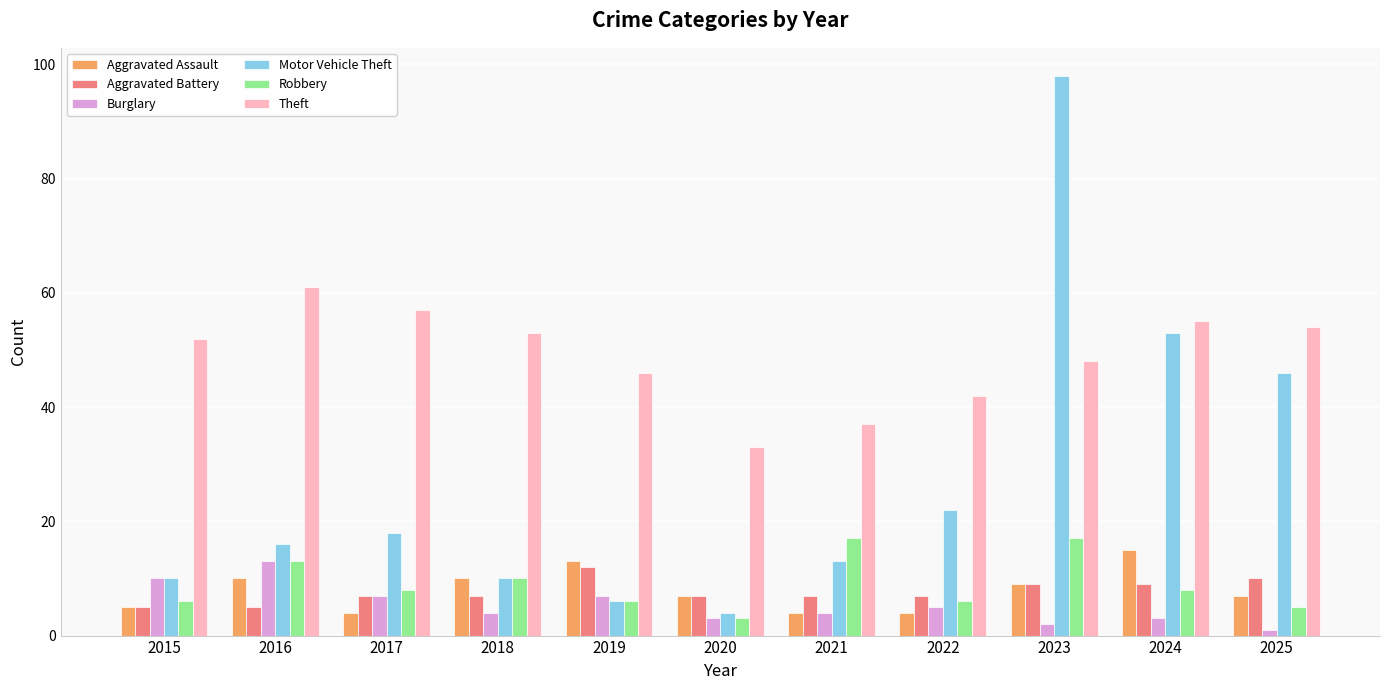

Count the number of data series in this chart.

6